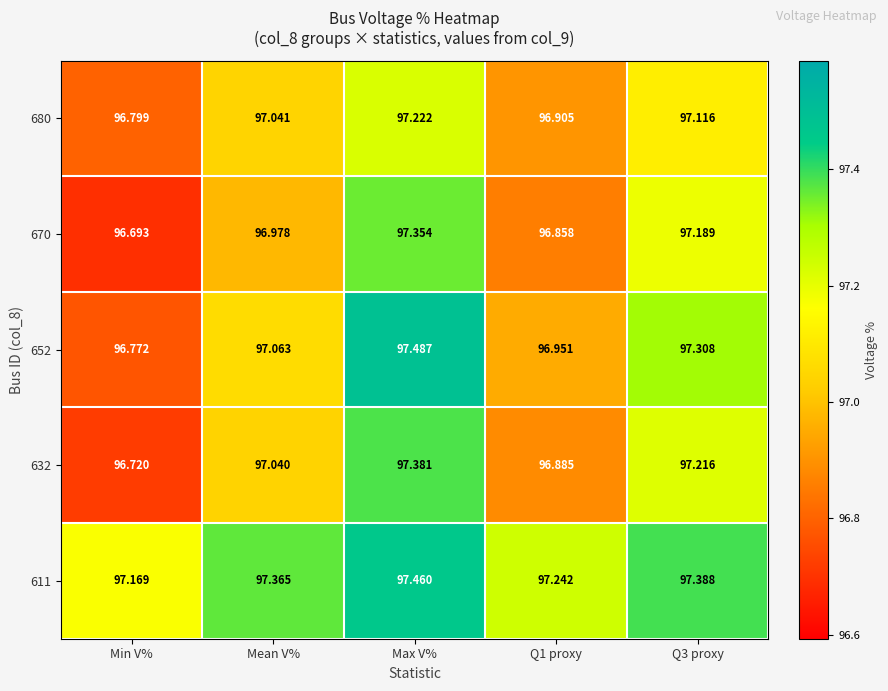

Count the number of categories in the chart.

5